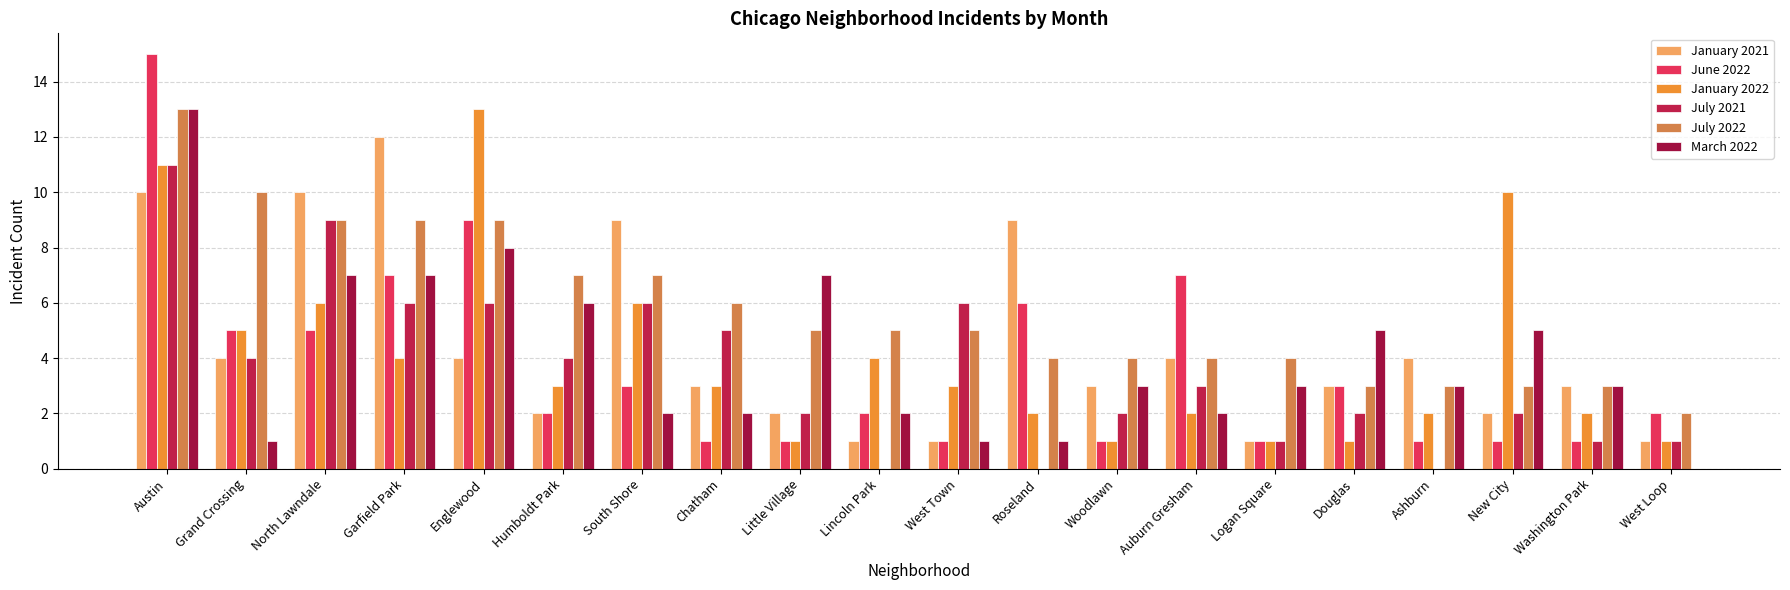

What is the highest value of the June 2022 series?

15